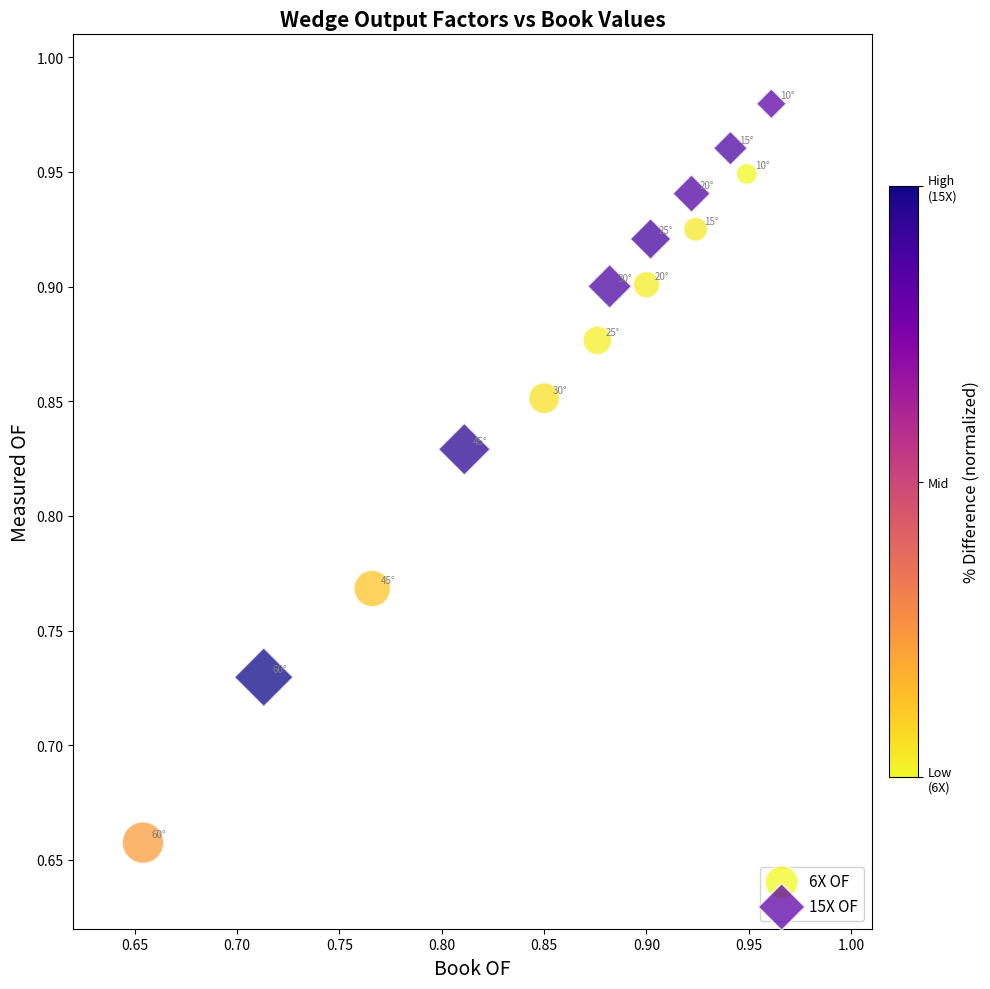

Which series reaches the maximum Y coordinate?

15X OF